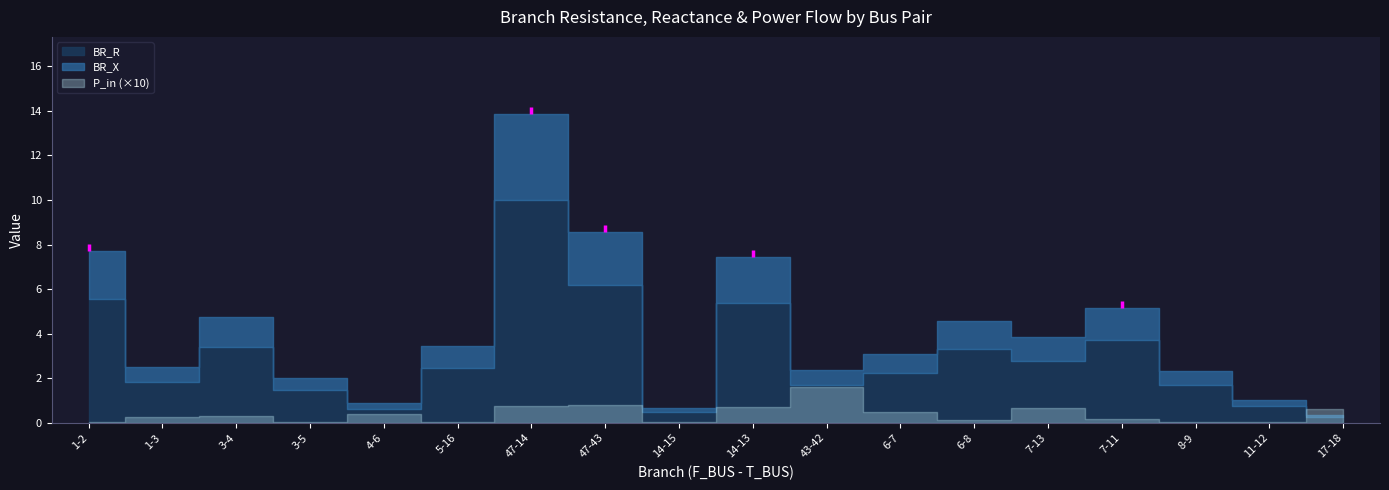

What are all the series names shown in the legend?

BR_R, BR_X, P_in